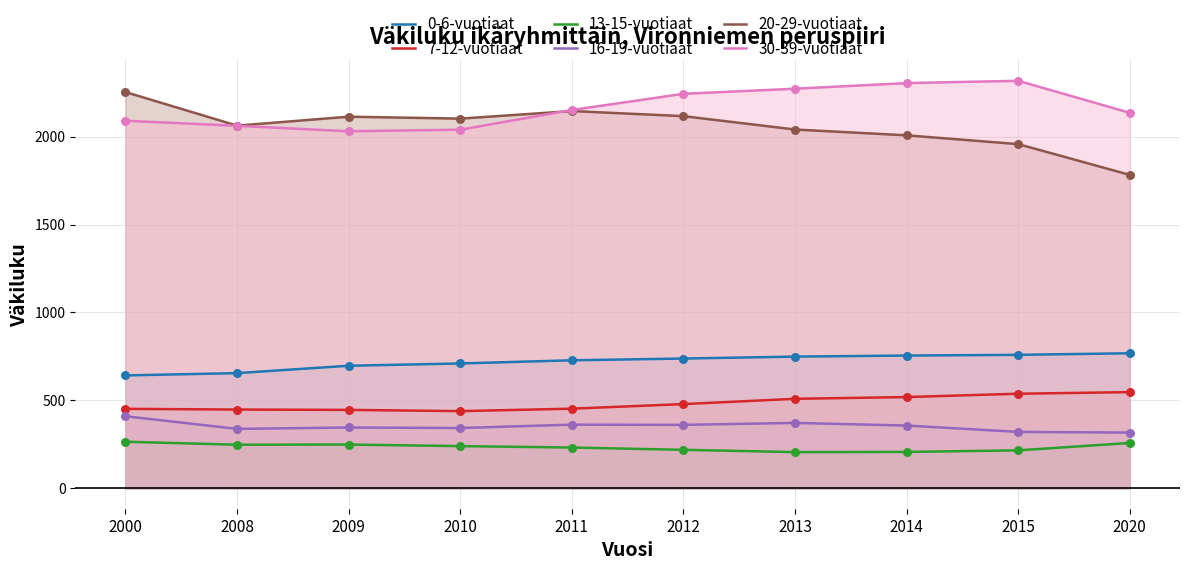

Which series contains the lowest Y value?

13-15-vuotiaat